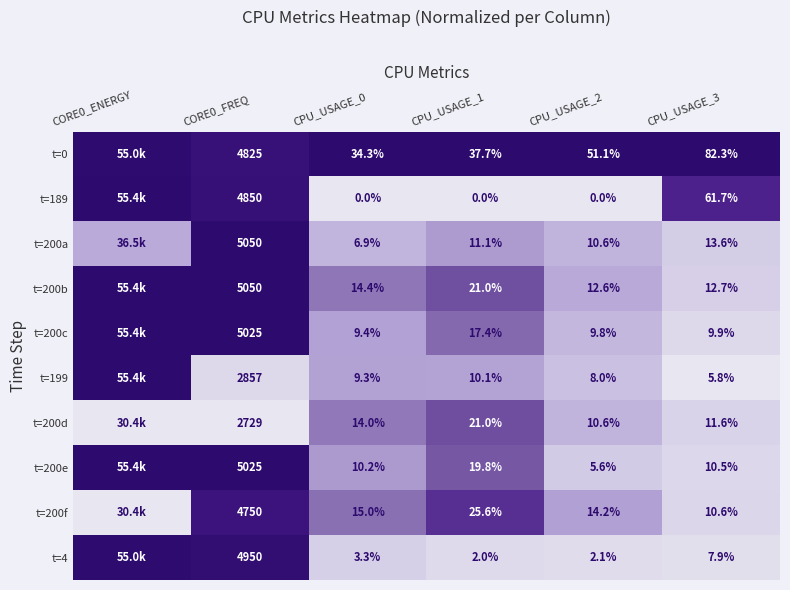

Is the value of t=199 at CPU_USAGE_3 greater than the value of t=200f at CPU_USAGE_2?

No